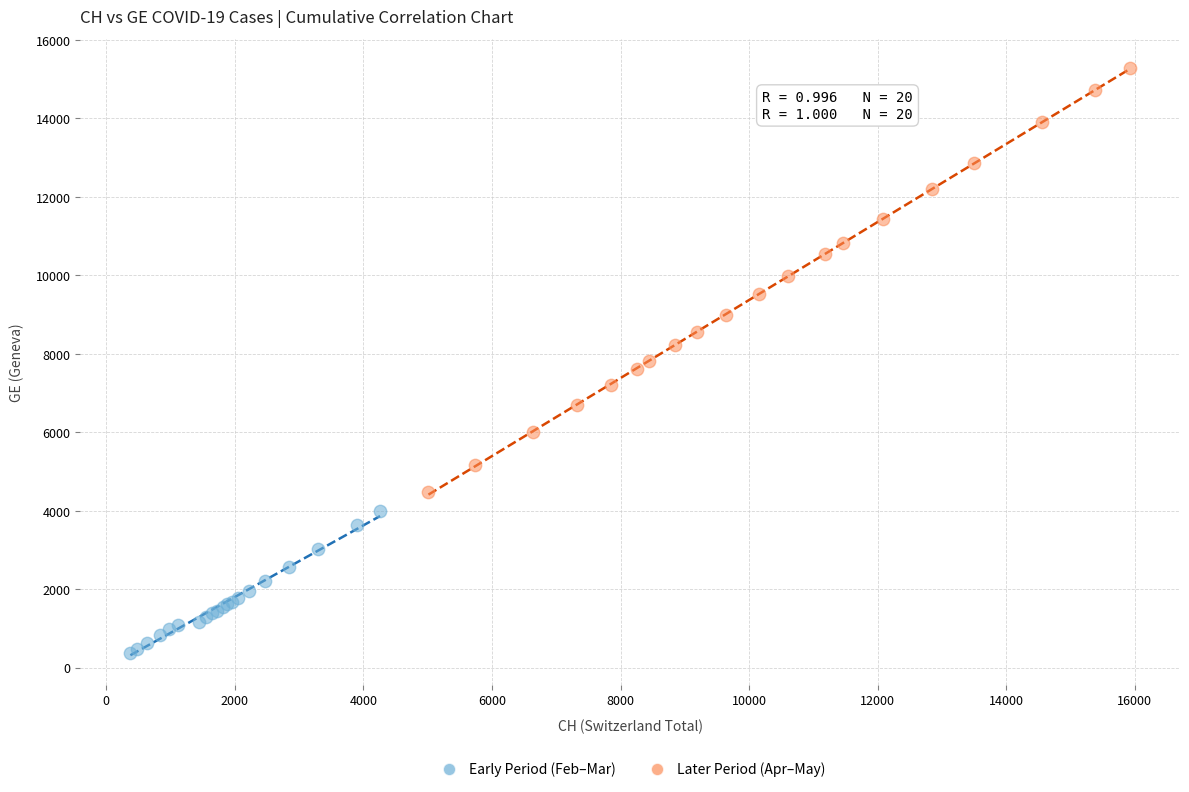

Which series contains the highest Y value?

Later Period (Apr–May)